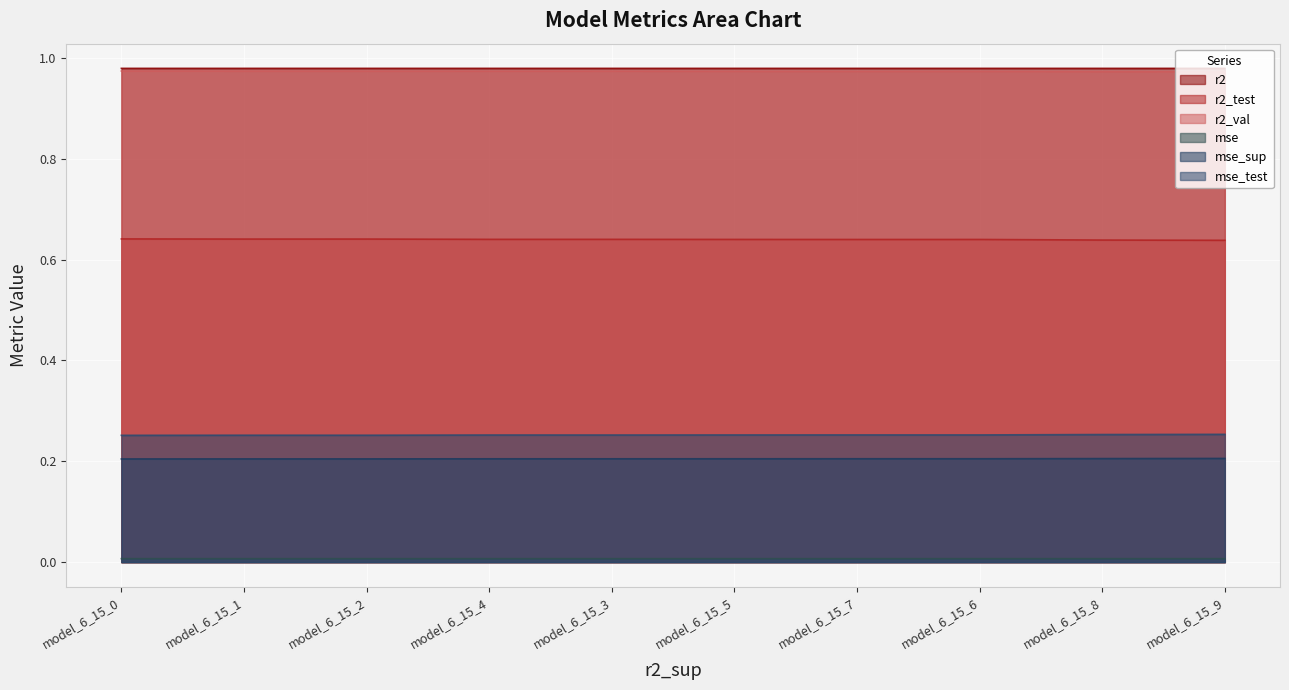

Between model_6_15_1 and model_6_15_3, which series saw the biggest shift?

r2_test